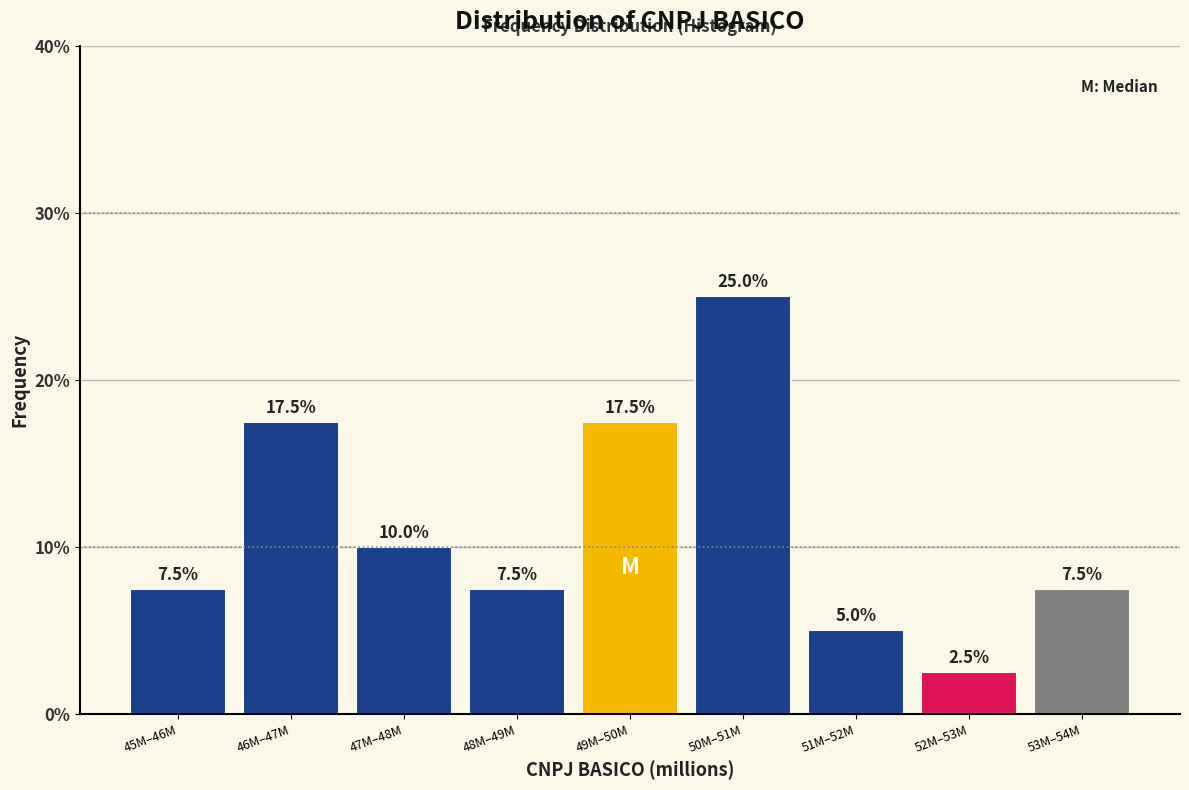

Reading left to right, what are all the values shown in this chart?

45M–46M=7.5	46M–47M=17.5	47M–48M=10.0	48M–49M=7.5	49M–50M=17.5	50M–51M=25.0	51M–52M=5.0	52M–53M=2.5	53M–54M=7.5